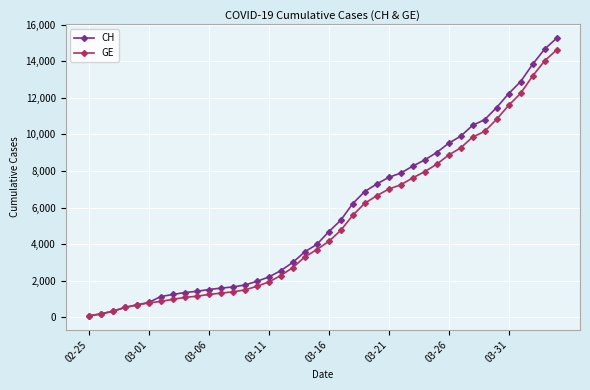

Which series has the largest range (max minus min)?

CH